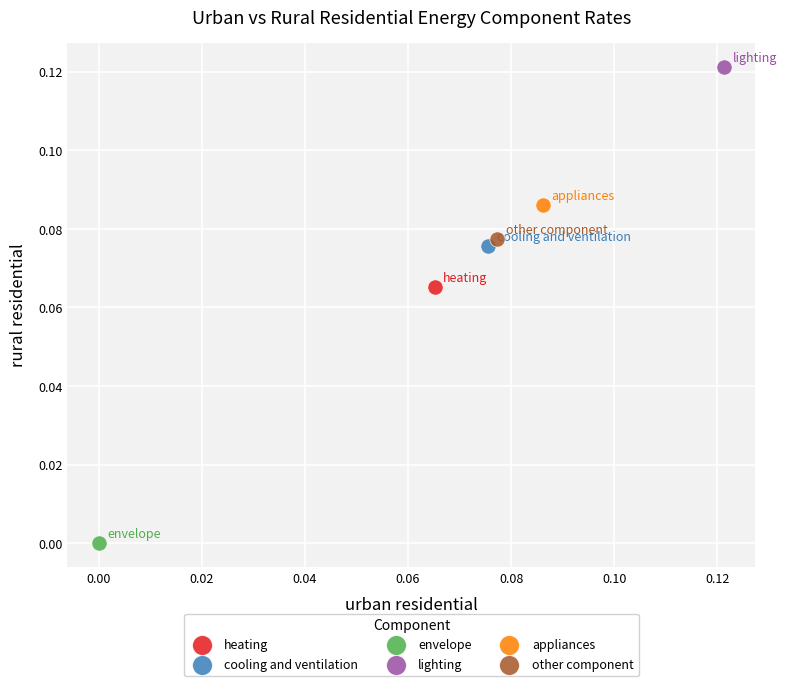

Which series contains the highest Y value?

lighting